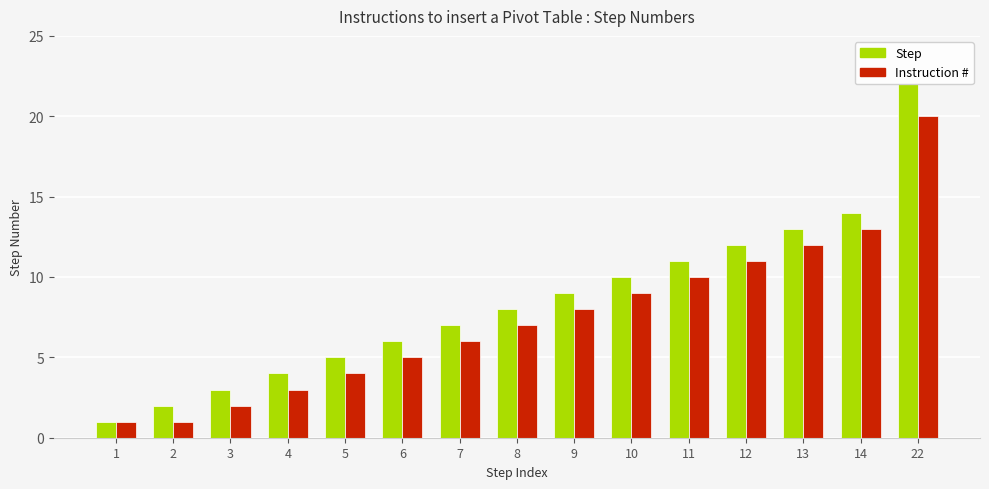

What is the difference between the Step values at 5 and 9?

4